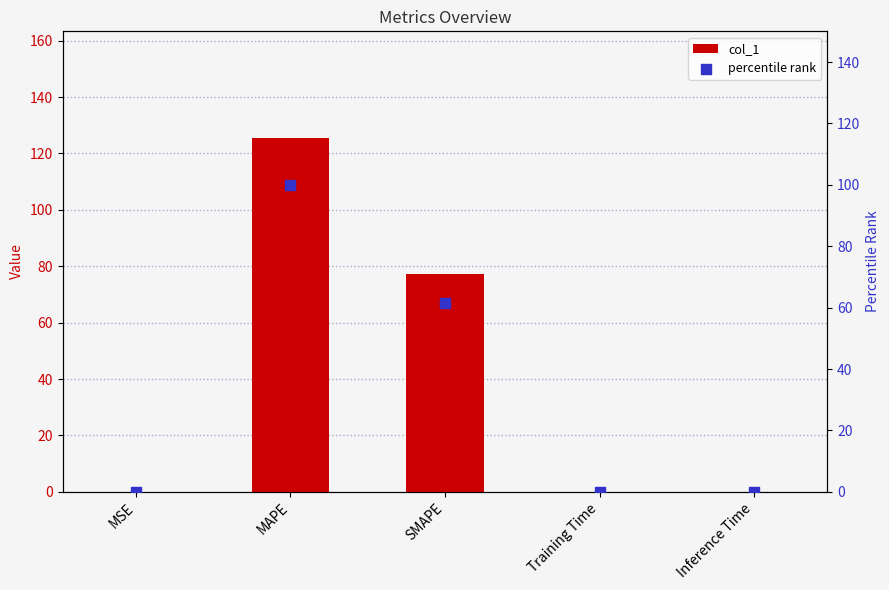

Which series reaches the maximum Y coordinate?

col_1